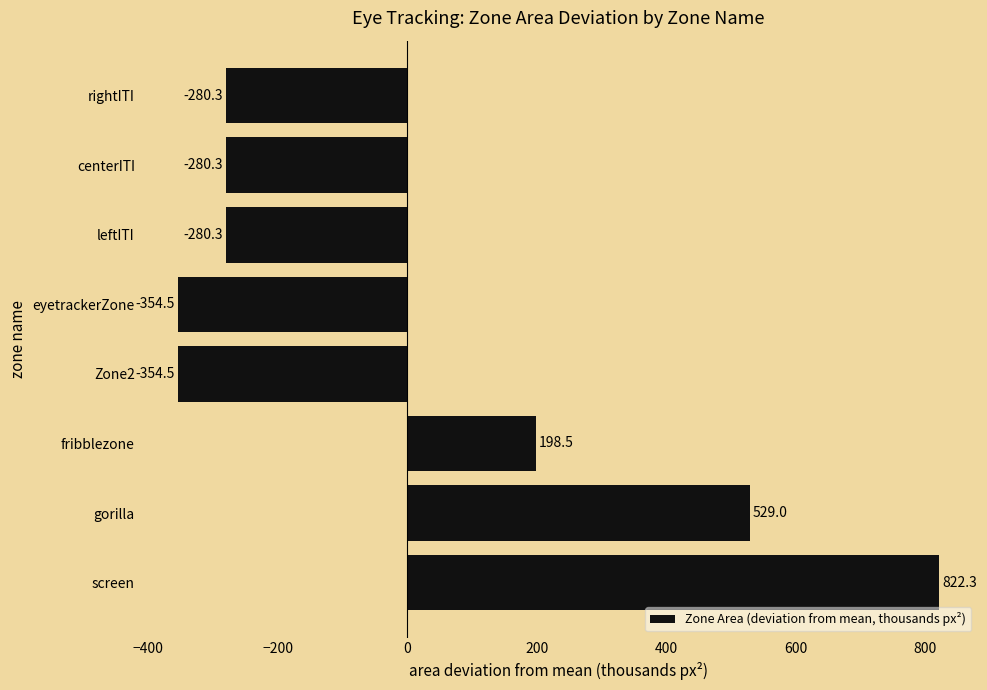

What is the maximum value shown in the chart?

822.3